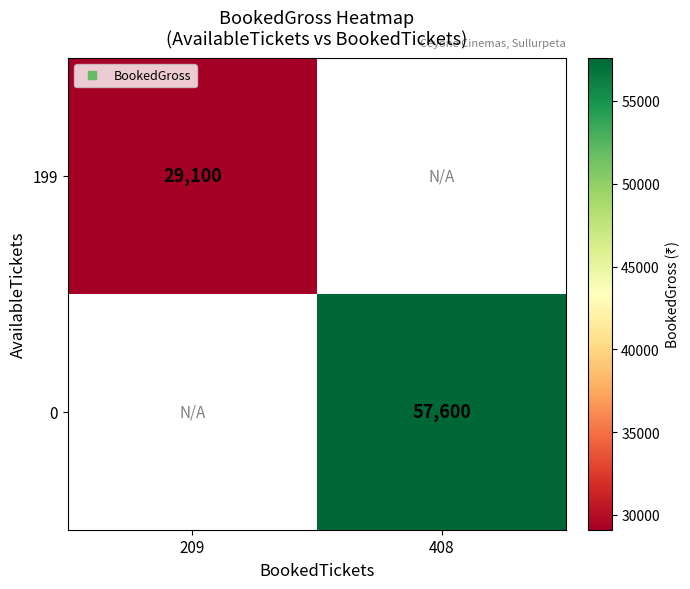

At which label does 0 reach its minimum?

209